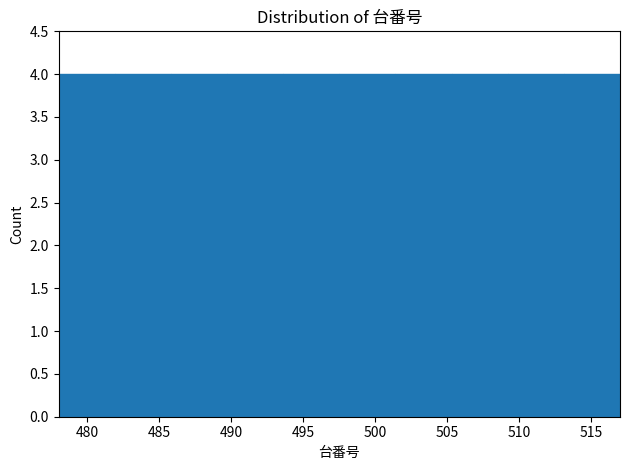

Reading left to right, list every bar in this chart as the range it spans on the x-axis followed by its height. Neither the bar edges nor the heights are printed on the chart, so give them approximately, as read against the axes.

478.0 to 481.9: 4
481.9 to 485.8: 4
485.8 to 489.7: 4
489.7 to 493.6: 4
493.6 to 497.5: 4
497.5 to 501.4: 4
501.4 to 505.3: 4
505.3 to 509.2: 4
509.2 to 513.1: 4
513.1 to 517.0: 4